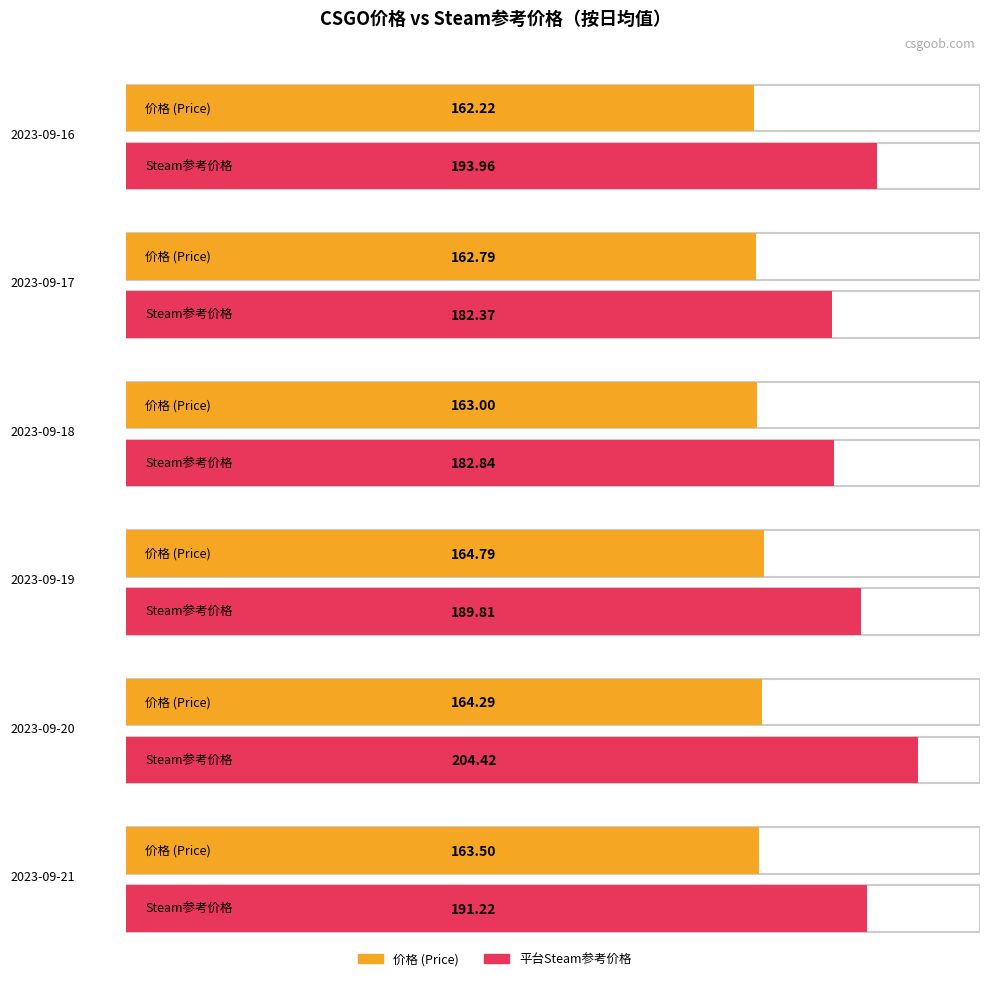

Does the chart contain stacked bars?

No